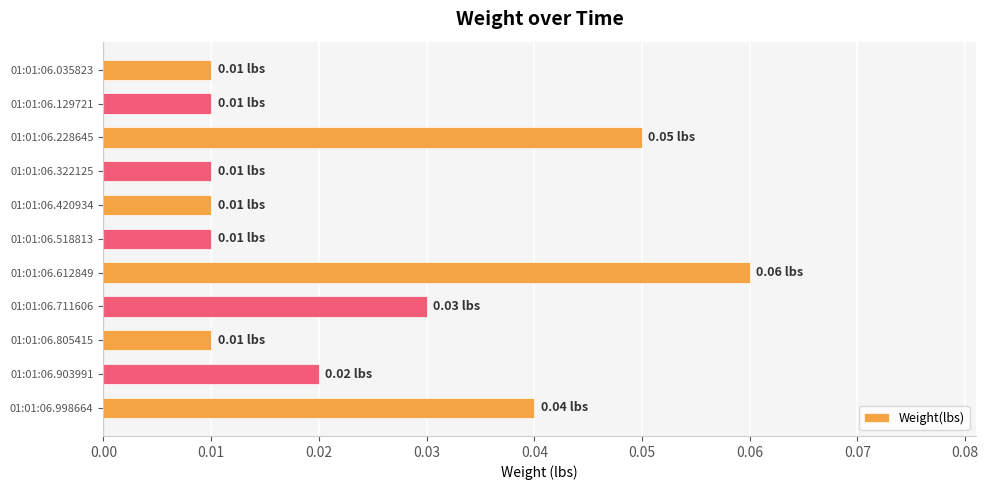

What is the sum of all values?

0.3